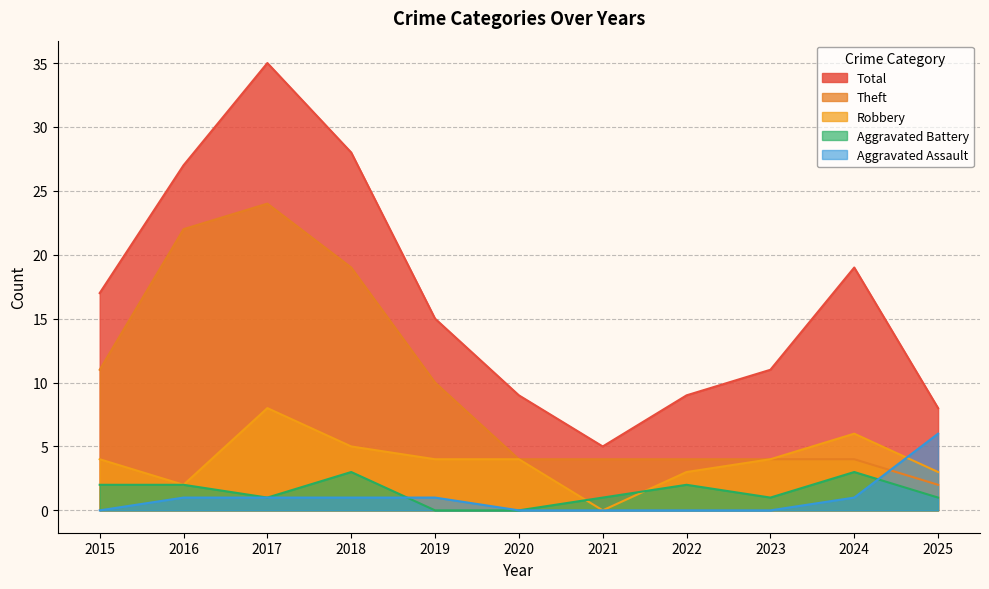

True or false: Robbery and Theft intersect in this chart.

False